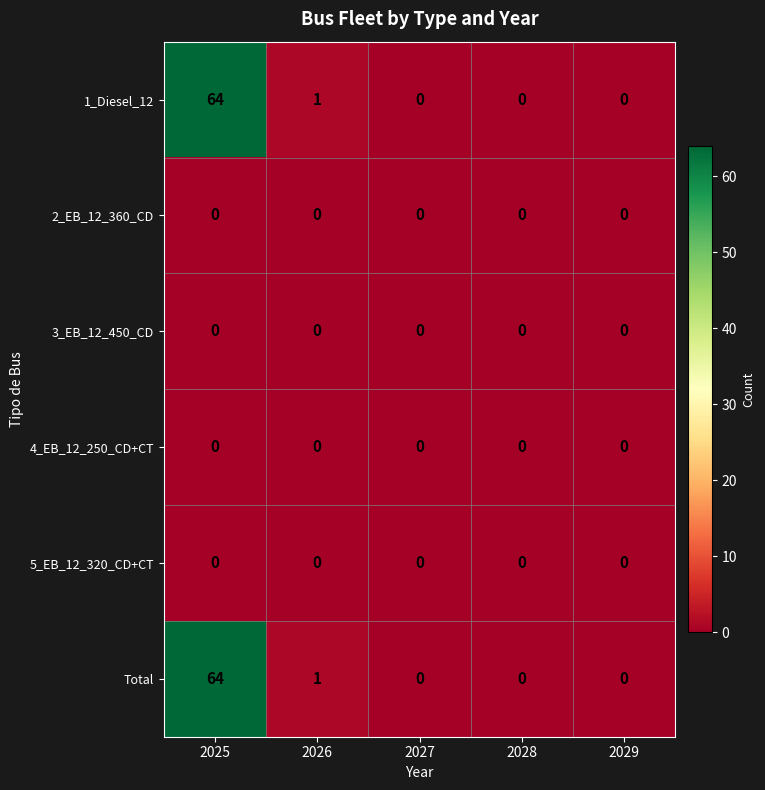

Is it true that Total equals -27 at 2029?

False